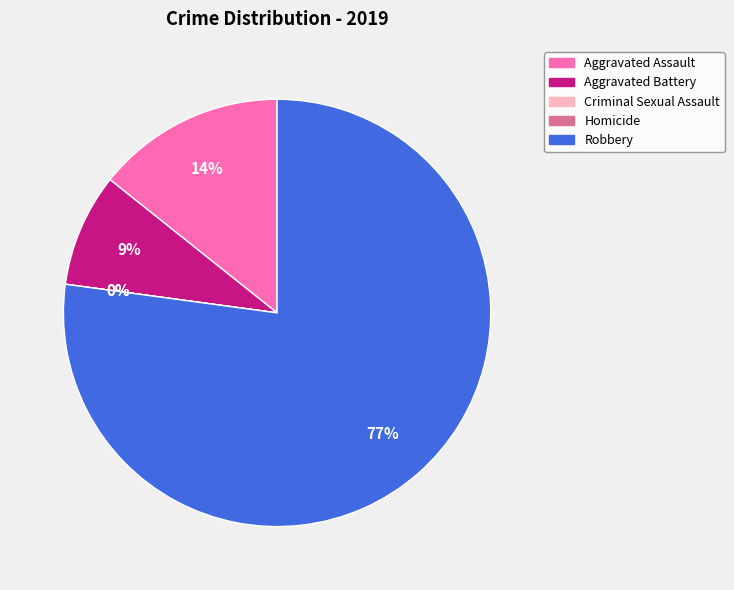

How much of the chart is everything except Homicide?

100.0%